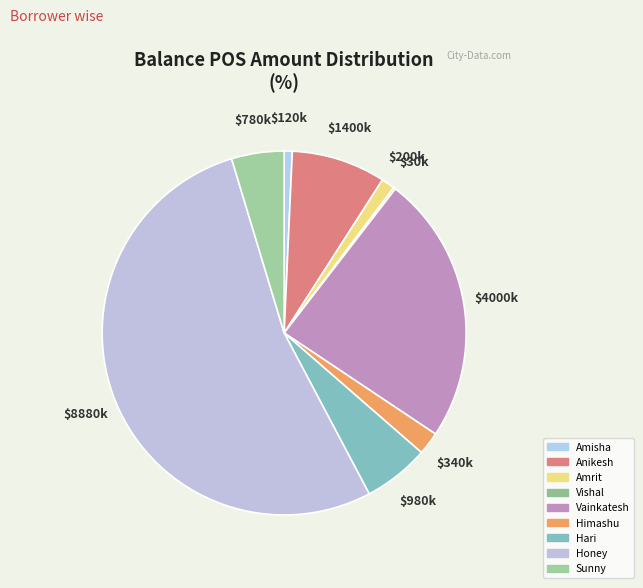

The Honey slice represents 62% of the pie. True or false?

False